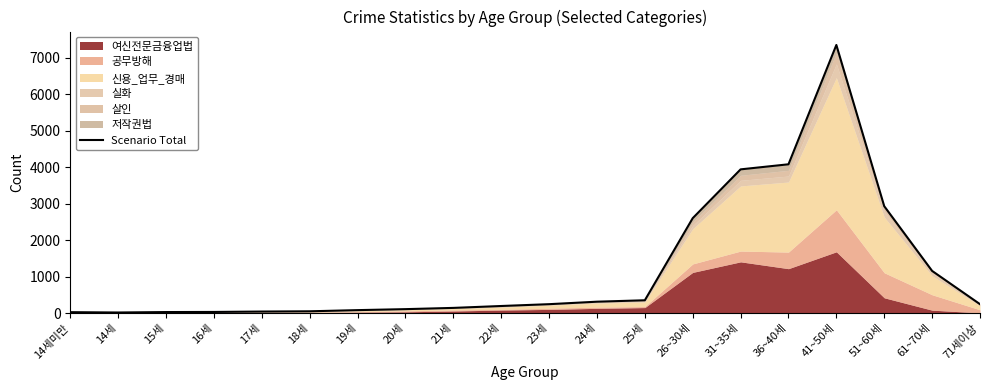

What is the label of the 11th point from the left?

23세